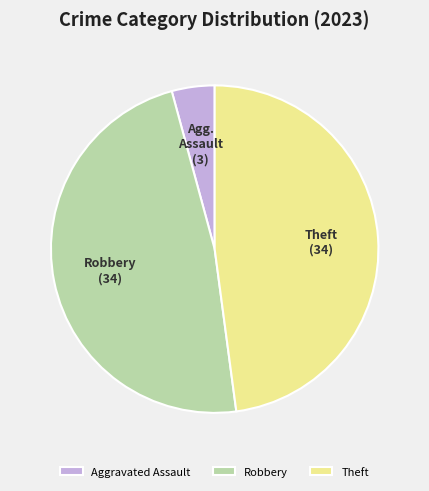

Which category has the smallest portion of the pie?

Aggravated Assault